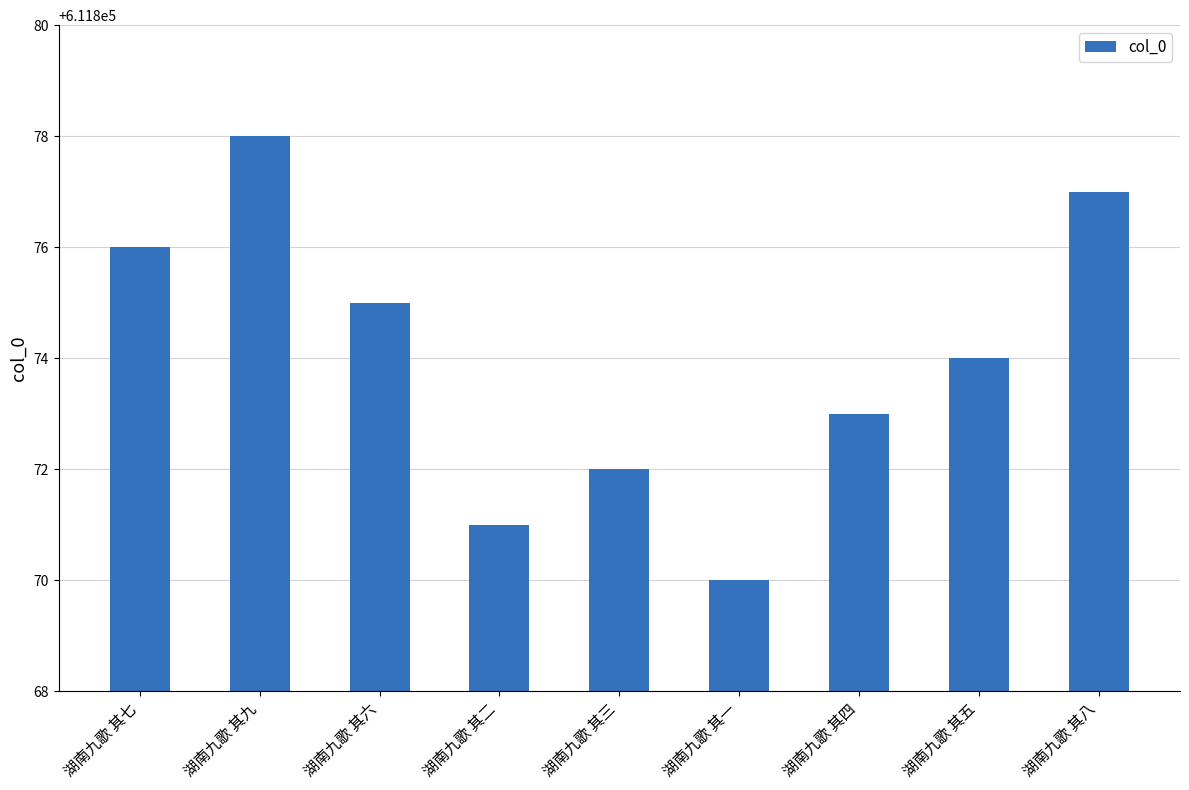

What is the average value?

611874